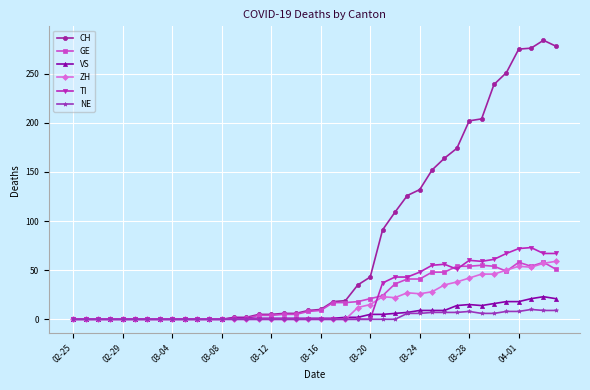

Which series has the largest range (max minus min)?

CH